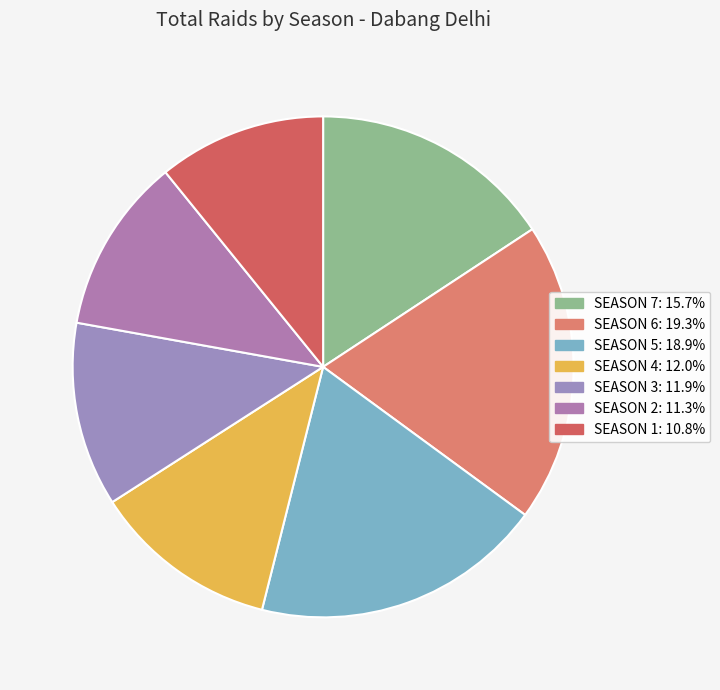

Is there a majority slice in this chart?

No